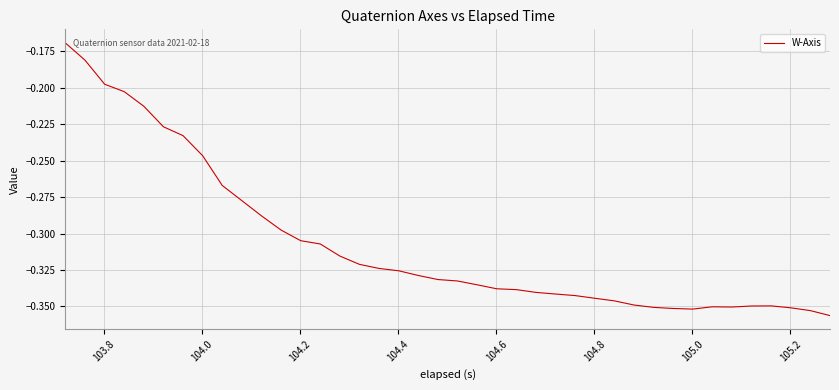

Does the chart display data point markers on the line(s)?

No